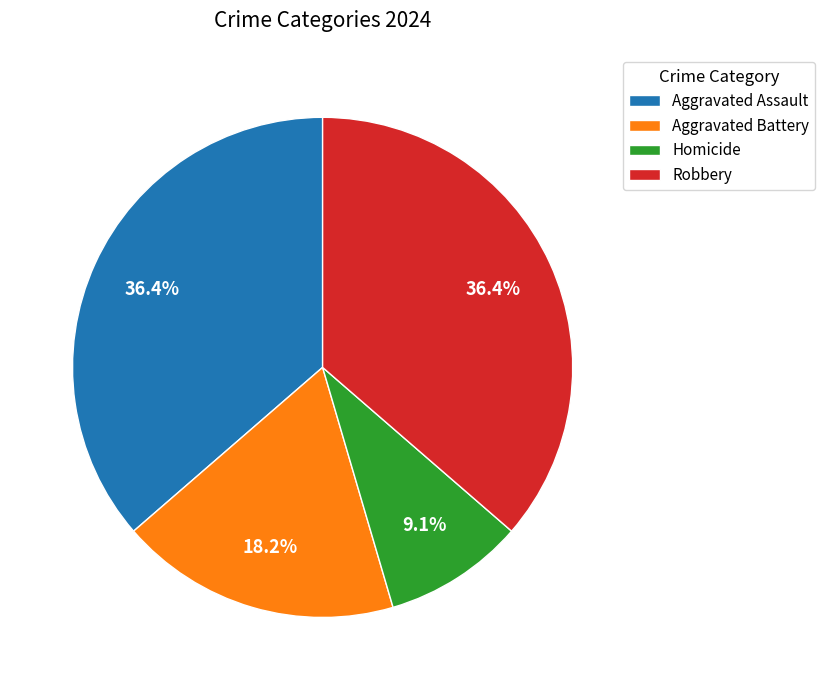

Combined, what portion of the pie is Aggravated Assault and Aggravated Battery?

54.5%